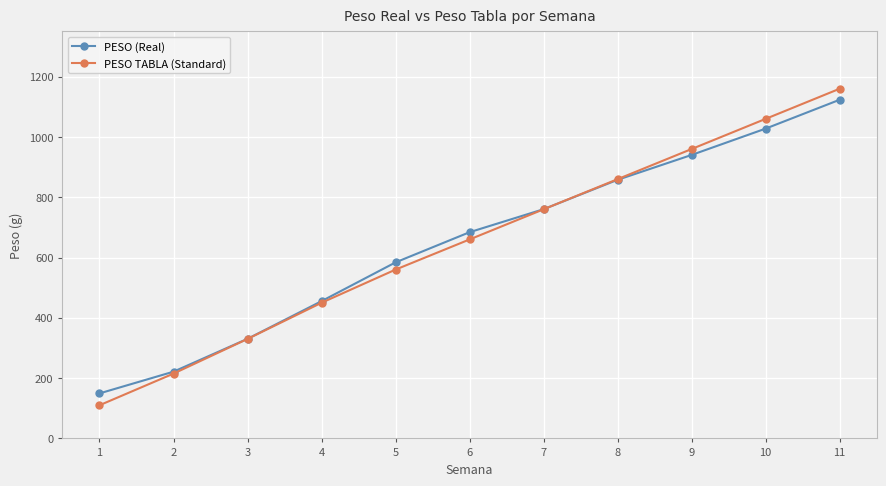

True or false: PESO TABLA (Standard) has more than 2 interior local peaks.

False